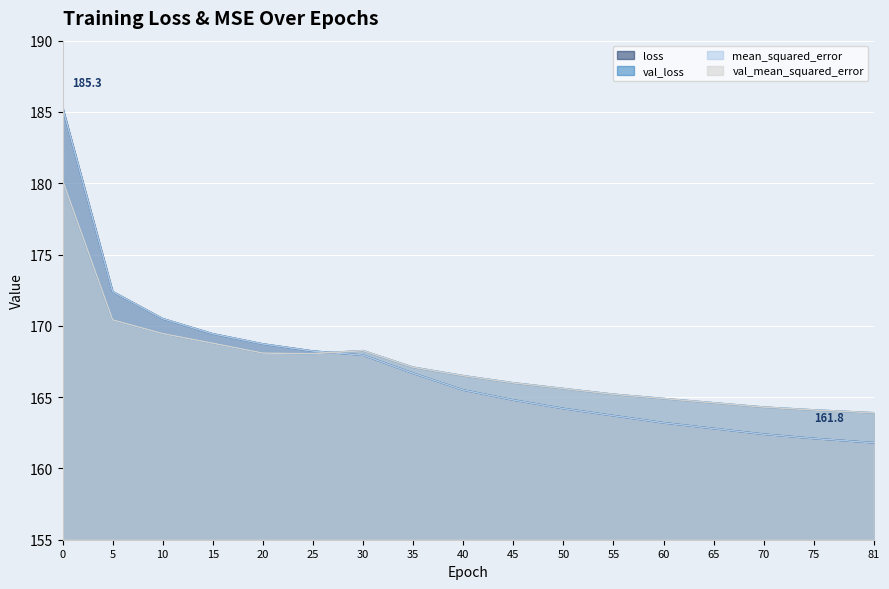

Read the val_loss value at 81.

163.9